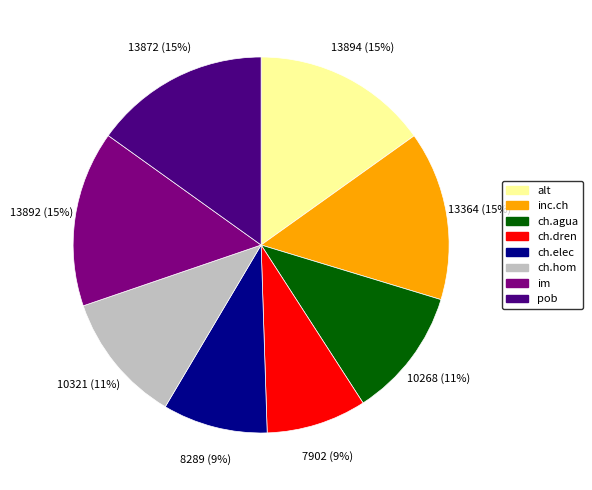

Combined, do ch.agua and im account for over 50%?

No